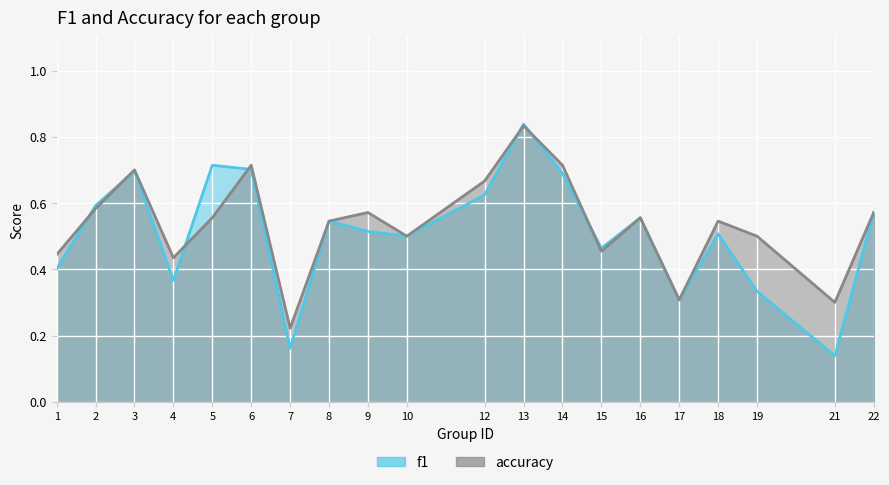

Read the accuracy value at 15.

0.5